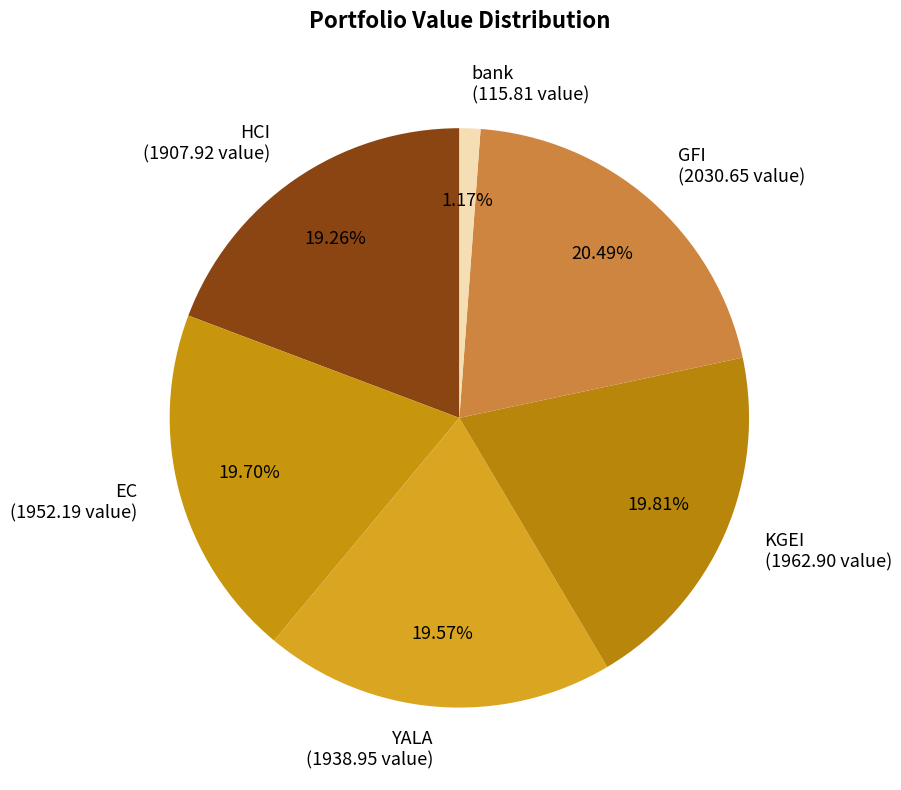

To the nearest percent, what portion does EC represent?

20%